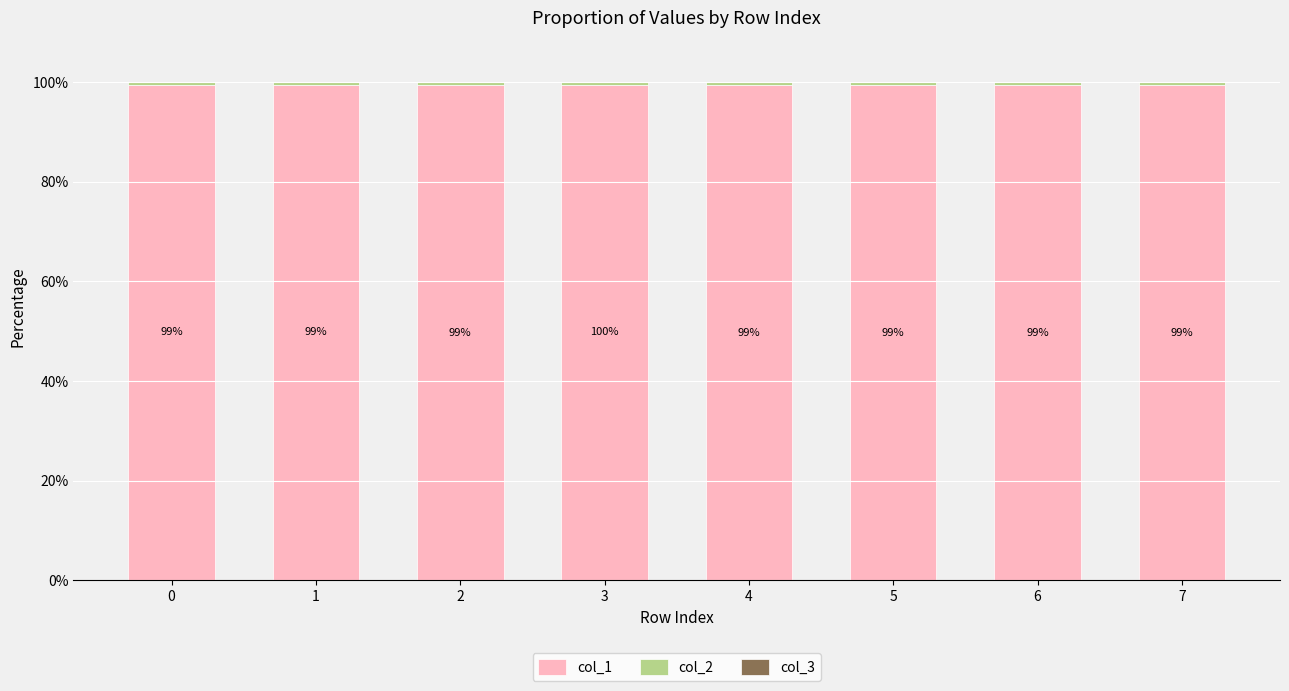

Is it true that col_1 equals 34.1 at 7?

False